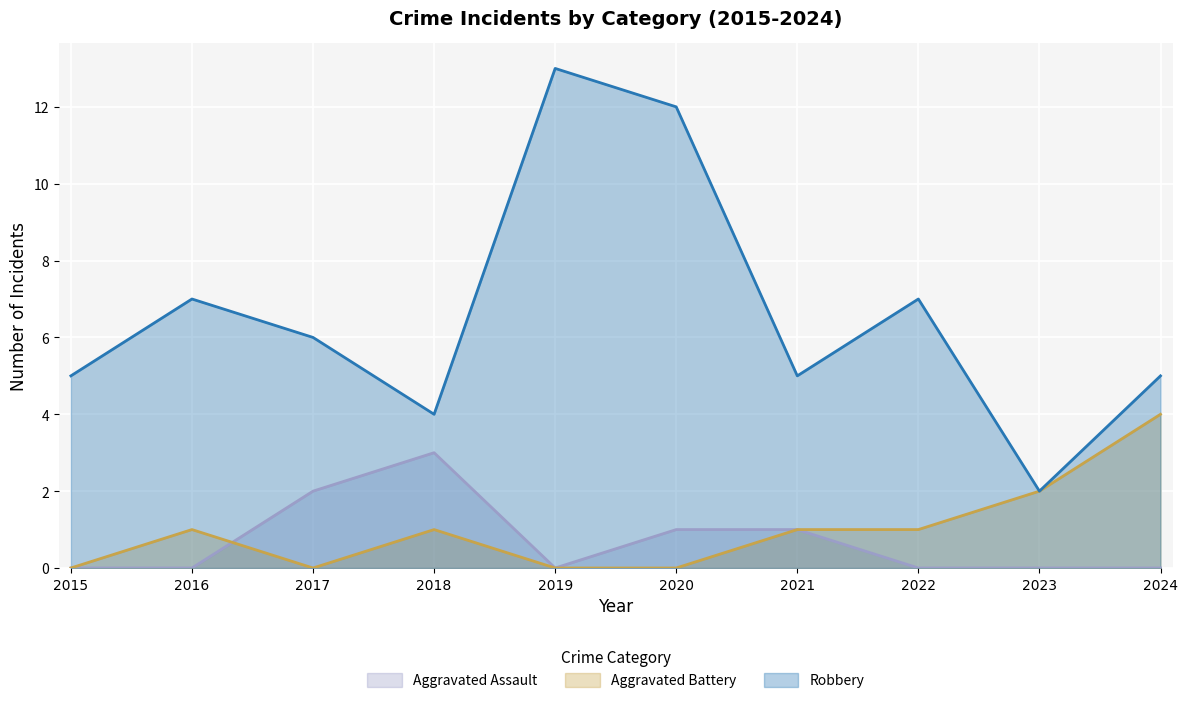

True or false: Aggravated Assault has a value of 0 at 2019.

True